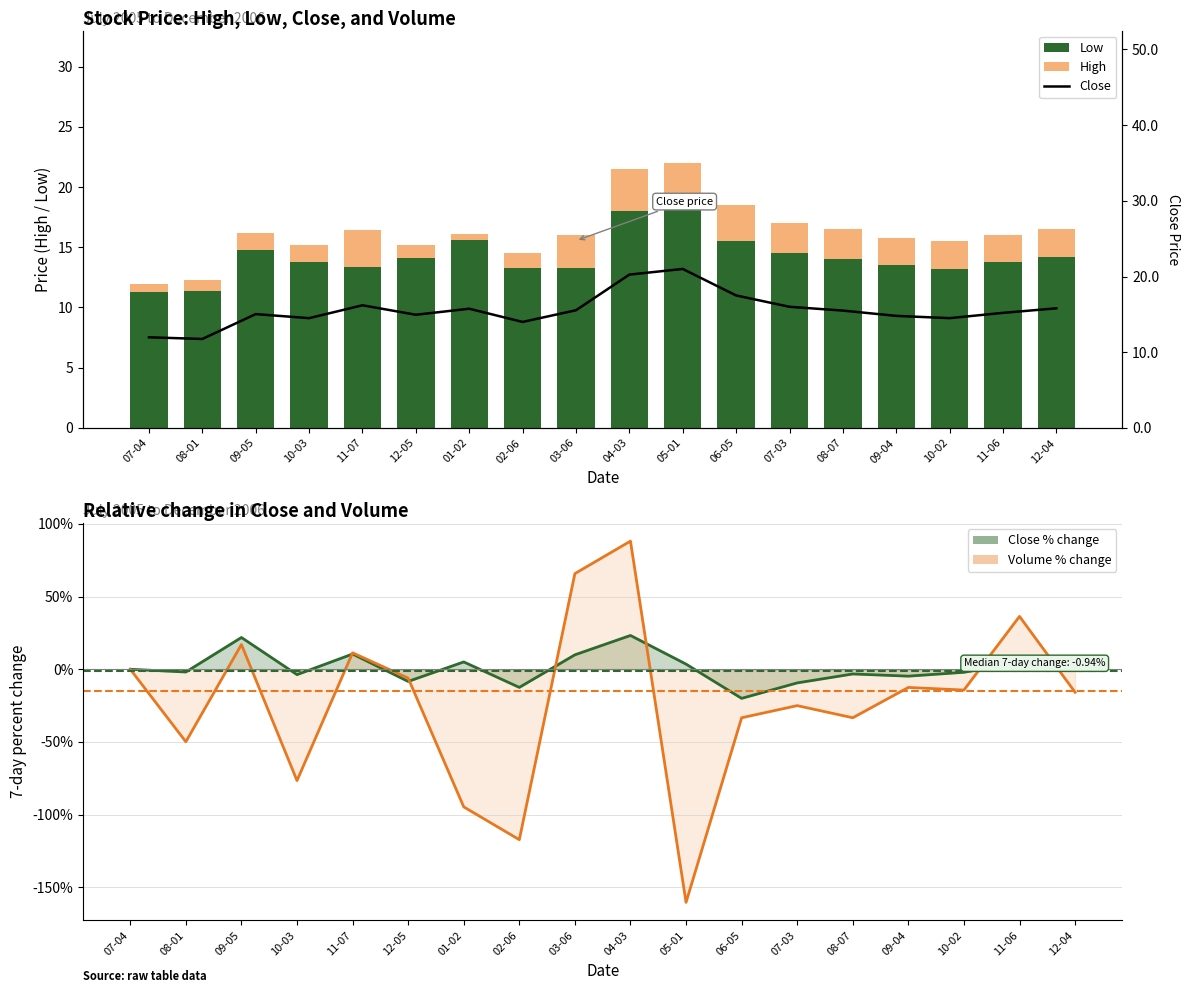

Is it true that Close equals 15.5 at 08-07?

True